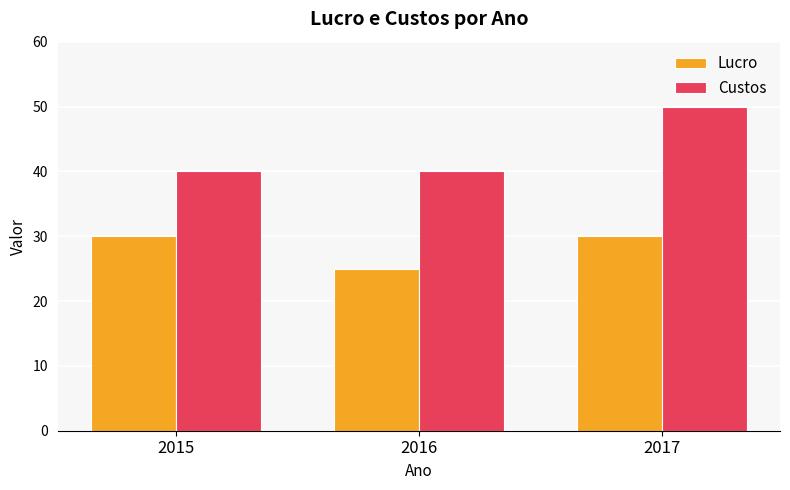

How many series are shown in this chart?

2